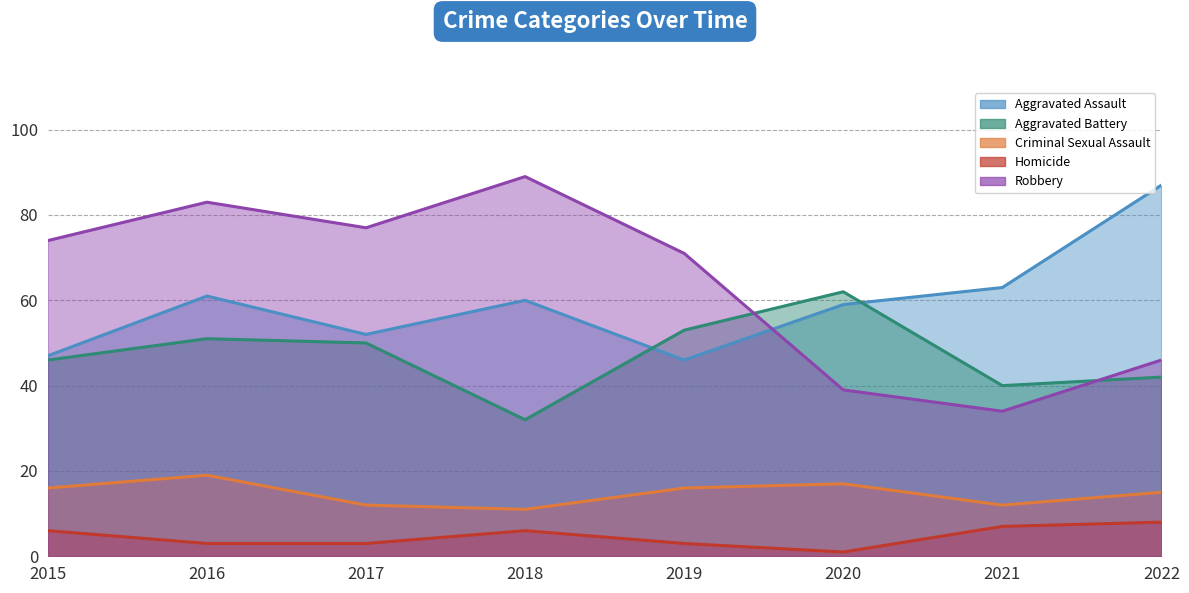

What is the difference between the maximum and minimum values in the Criminal Sexual Assault series?

8